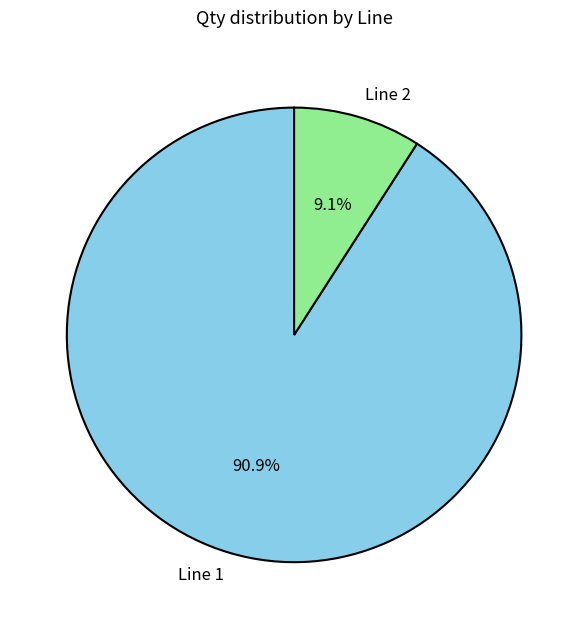

What percentage is the Line 2 slice, to the nearest percent?

9%